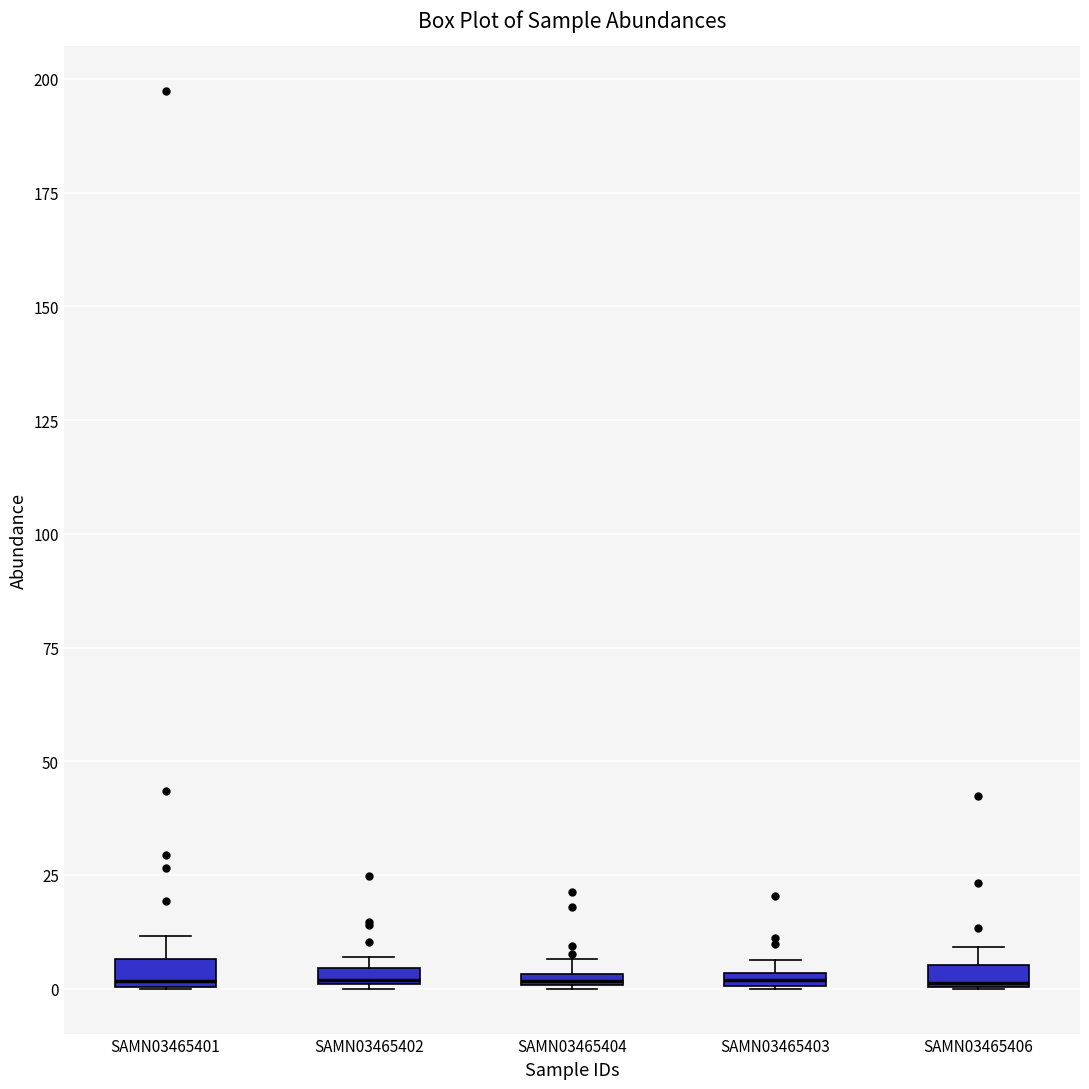

Where is the upper edge of the box for SAMN03465406 on the y-axis? The values are not printed on the chart, so give them approximately, as read against the axis.

5